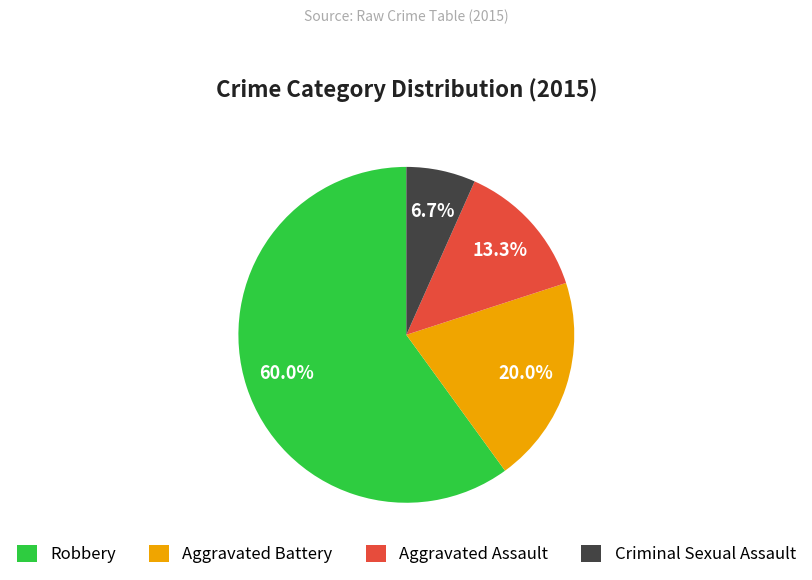

How much of the chart is everything except Aggravated Battery?

80.0%